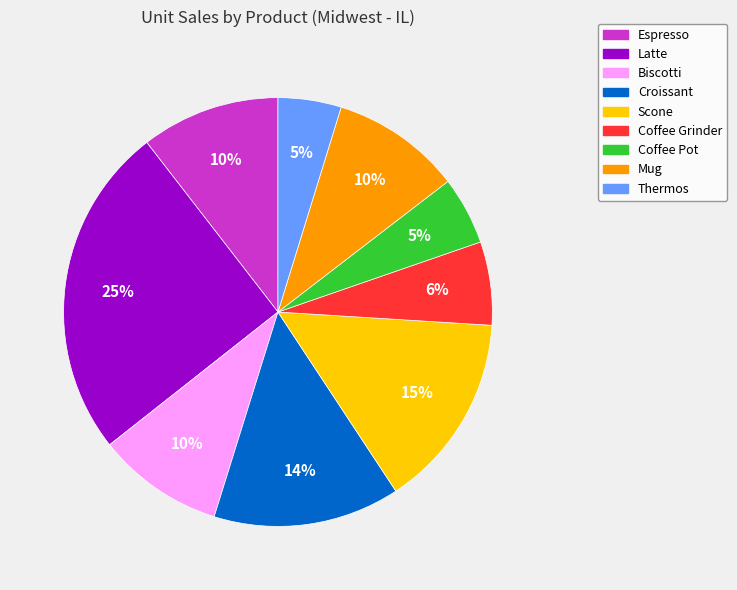

Does Mug account for over 50% of the chart?

No